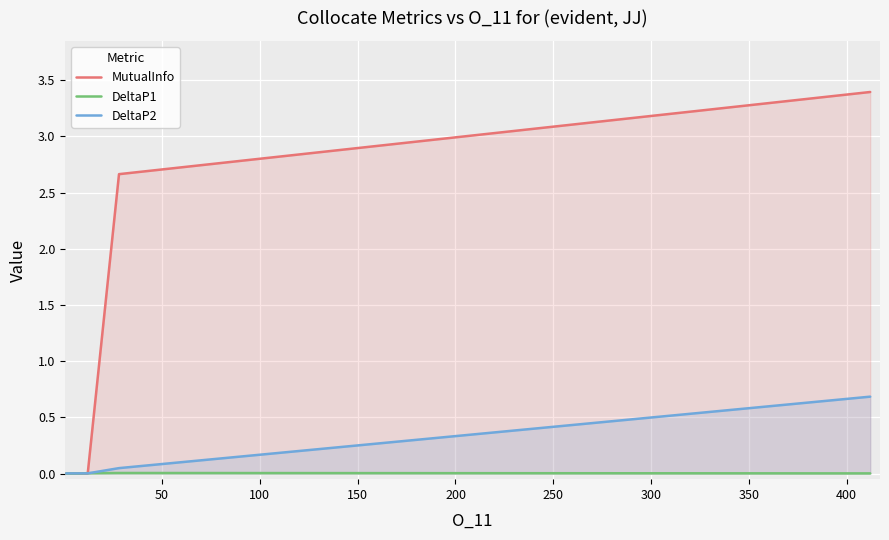

List the series in order of their peak value, highest first.

MutualInfo, DeltaP2, DeltaP1